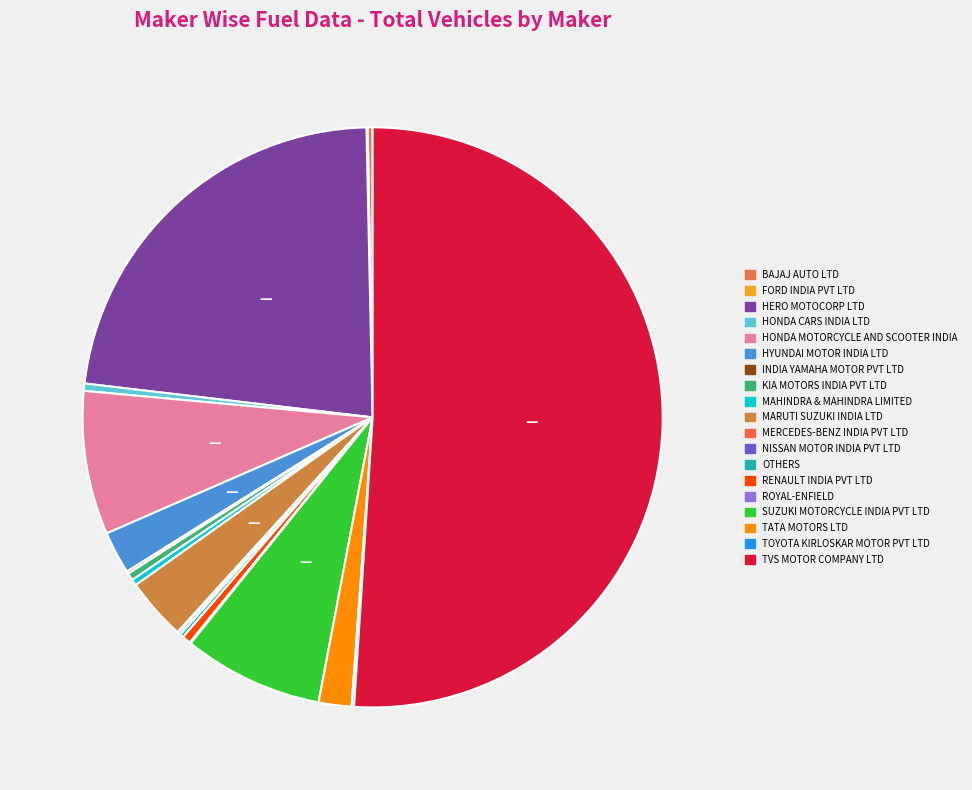

Which has a higher value, FORD INDIA PVT LTD or MERCEDES-BENZ INDIA PVT LTD?

FORD INDIA PVT LTD